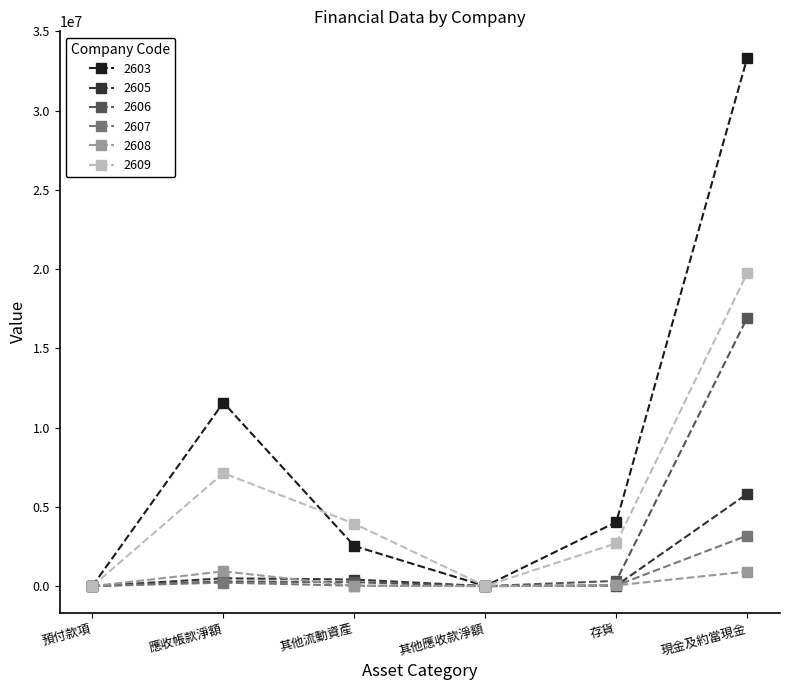

The value of 2608 at 其他流動資產 is 20758. True or false?

True